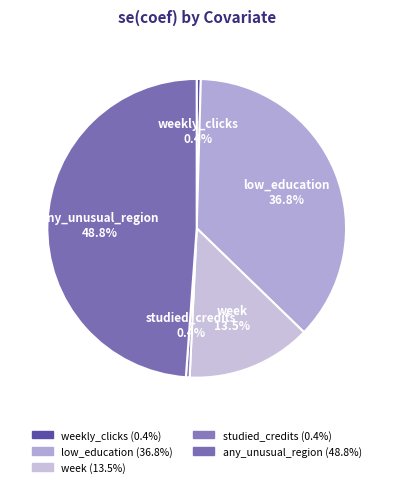

How many slices are in this pie chart?

5